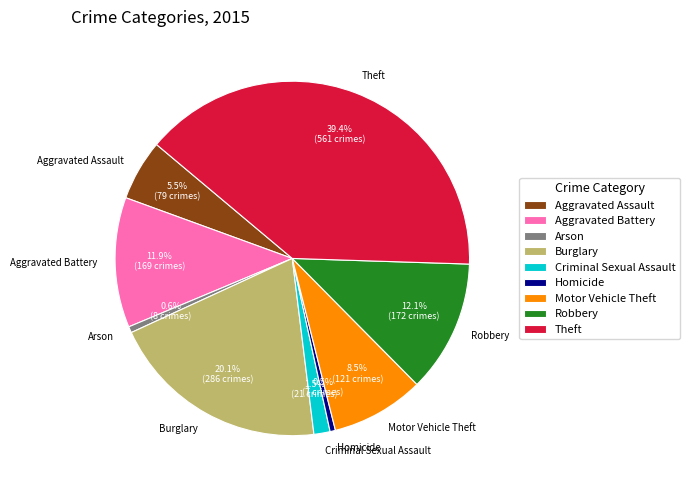

To the nearest percent, what is the difference between the Homicide and Robbery slice percentages?

12%